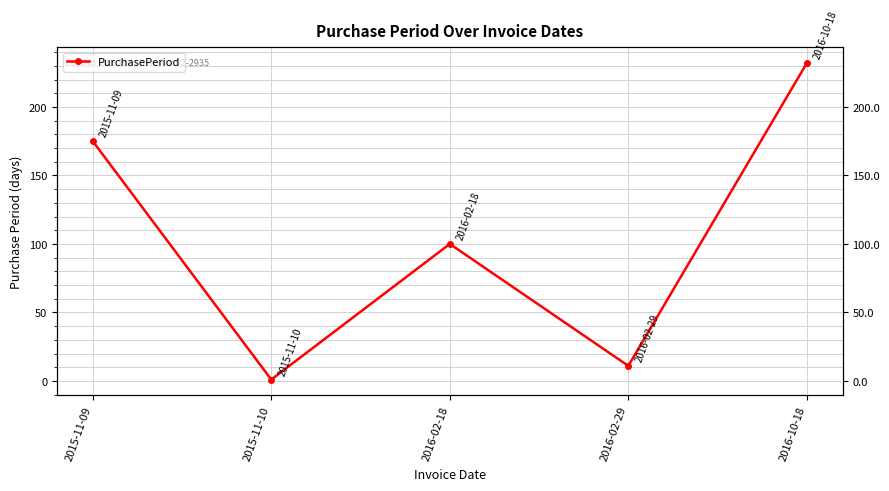

Reading right to left, list all the values displayed in this chart.

232	11	100	1	175